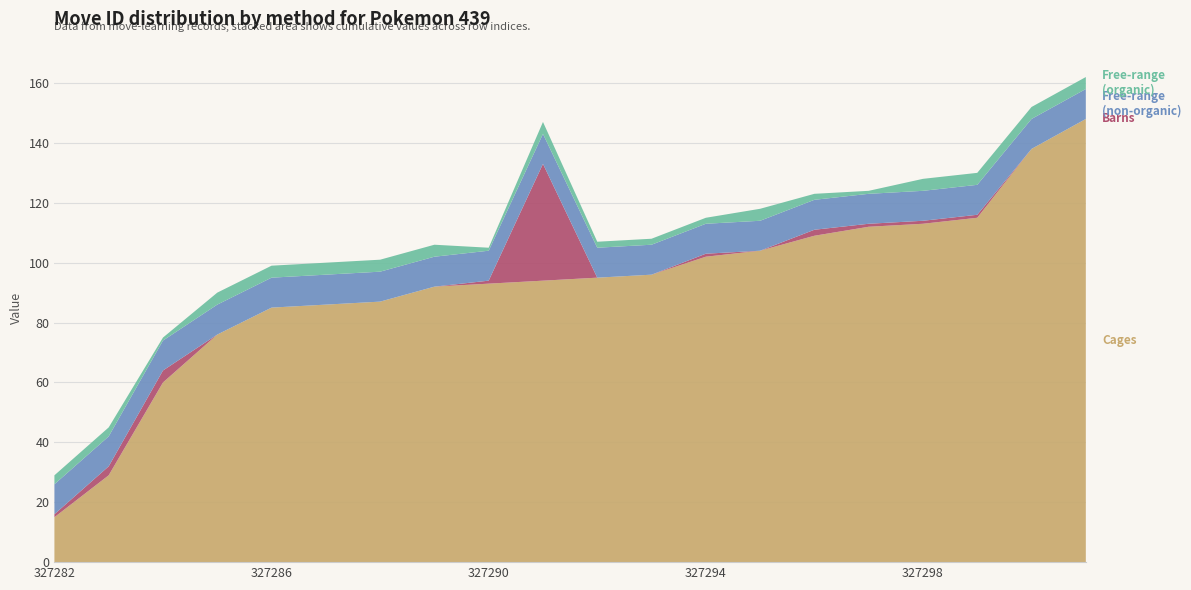

Reading left to right, what are all the values shown in this chart?

Cages: 327282=15	327283=29	327284=60	327285=76	327286=85	327287=86	327288=87	327289=92	327290=93	327291=94	327292=95	327293=96	327294=102	327295=104	327296=109	327297=112	327298=113	327299=115	327300=138	327301=148
Barns: 327282=1	327283=3	327284=4	327285=0	327286=0	327287=0	327288=0	327289=0	327290=1	327291=39	327292=0	327293=0	327294=1	327295=0	327296=2	327297=1	327298=1	327299=1	327300=0	327301=0
Free-range
(non-organic): 327282=10	327283=10	327284=10	327285=10	327286=10	327287=10	327288=10	327289=10	327290=10	327291=10	327292=10	327293=10	327294=10	327295=10	327296=10	327297=10	327298=10	327299=10	327300=10	327301=10
Free-range
(organic): 327282=3	327283=3	327284=1	327285=4	327286=4	327287=4	327288=4	327289=4	327290=1	327291=4	327292=2	327293=2	327294=2	327295=4	327296=2	327297=1	327298=4	327299=4	327300=4	327301=4